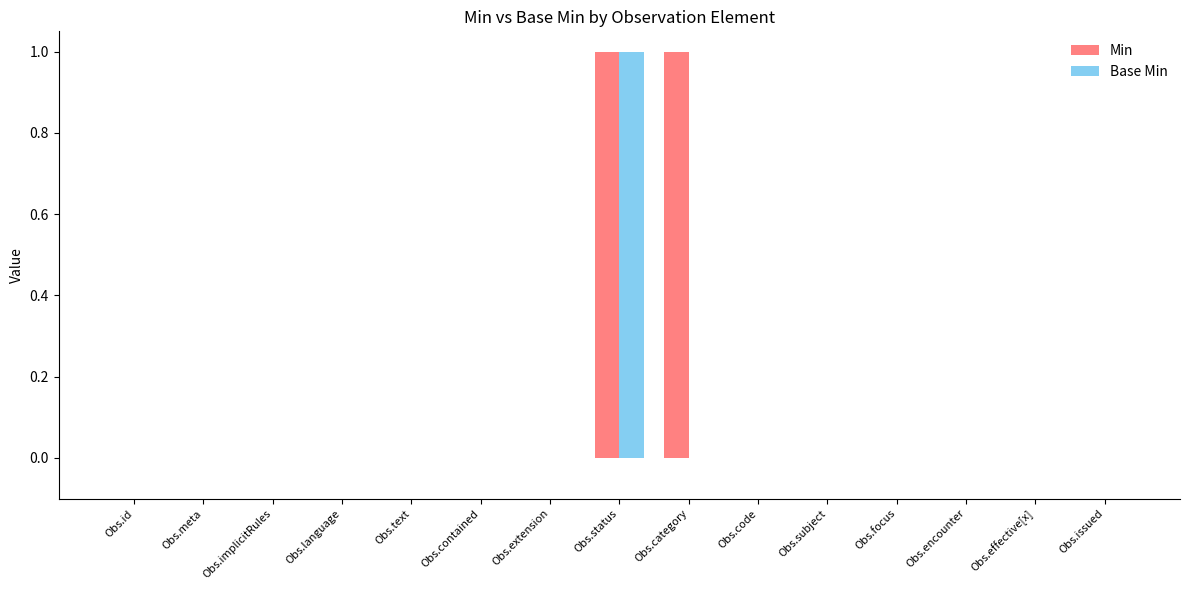

At which label does Base Min reach its peak?

Obs.status